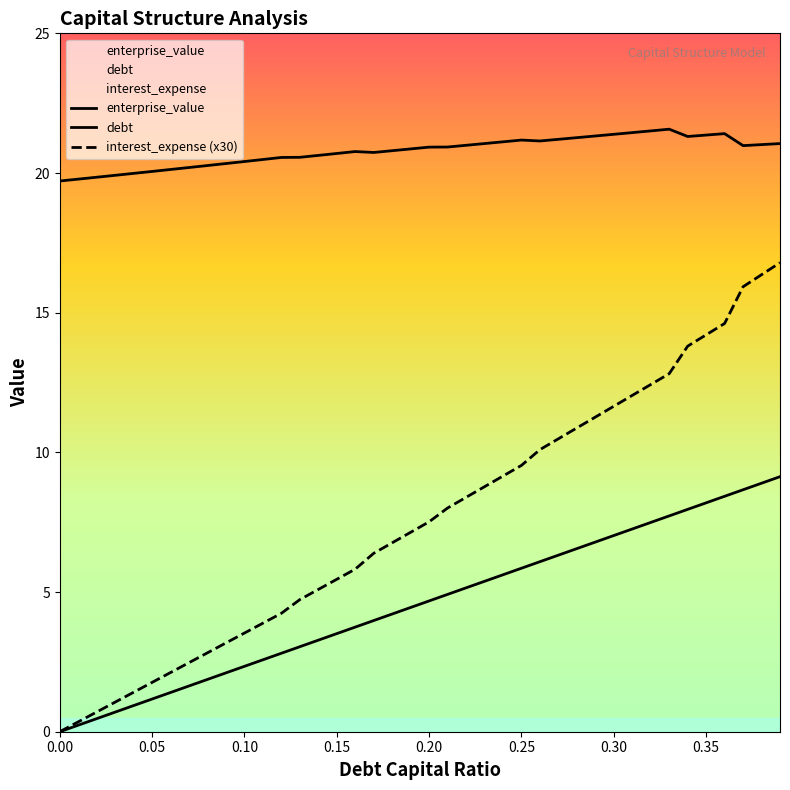

What position from the left is 0.32?

33